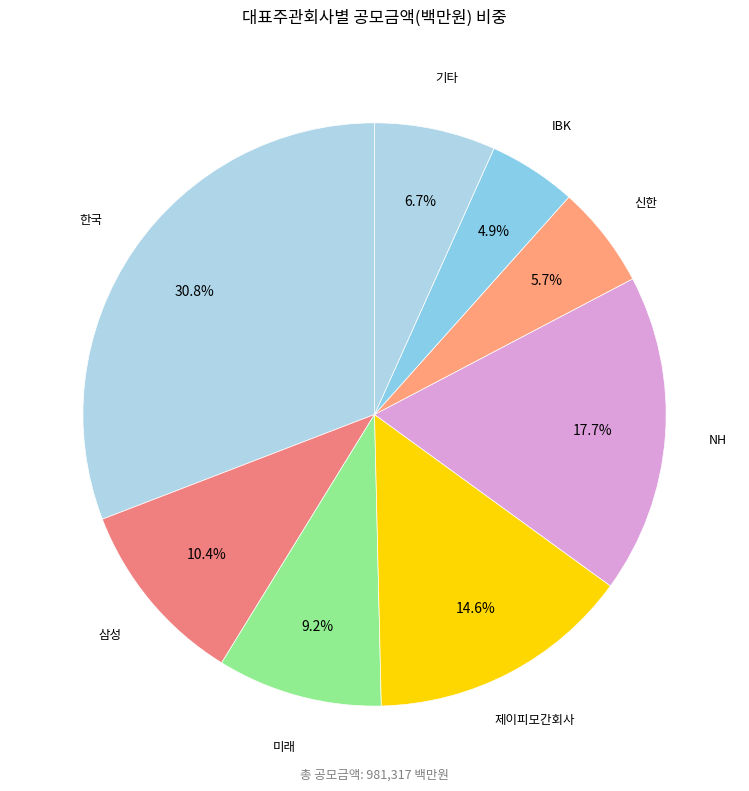

How many slices are in this pie chart?

8